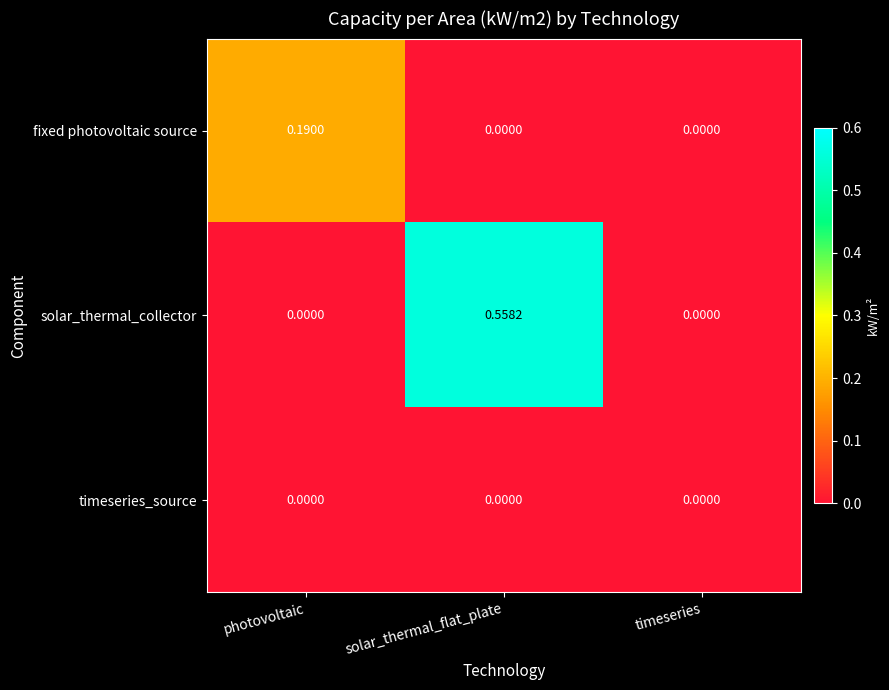

Which series changed the most between photovoltaic and timeseries?

fixed photovoltaic source